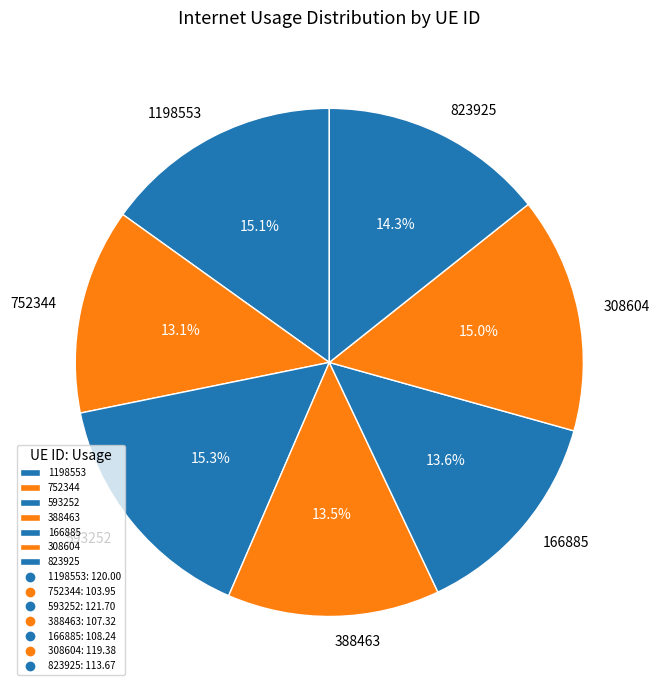

Combined, do 166885 and 1198553 account for over 50%?

No